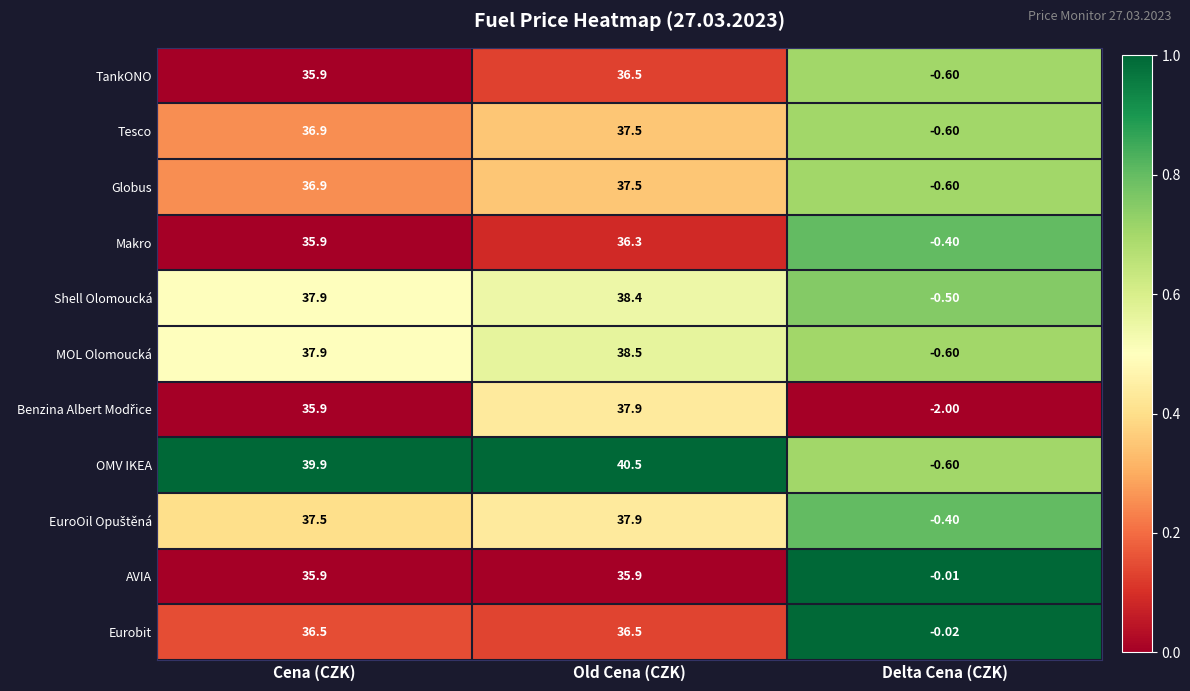

At which category is the sum across all series the highest?

Old Cena (CZK)